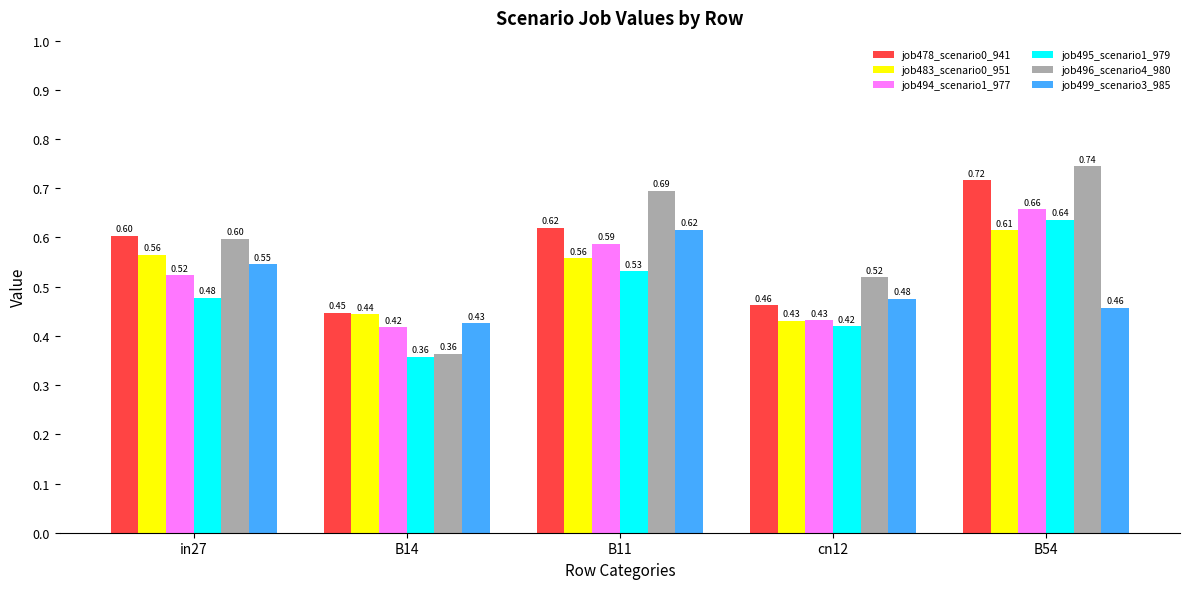

Rank the categories by job494_scenario1_977 value from highest to lowest.

B54, B11, in27, cn12, B14